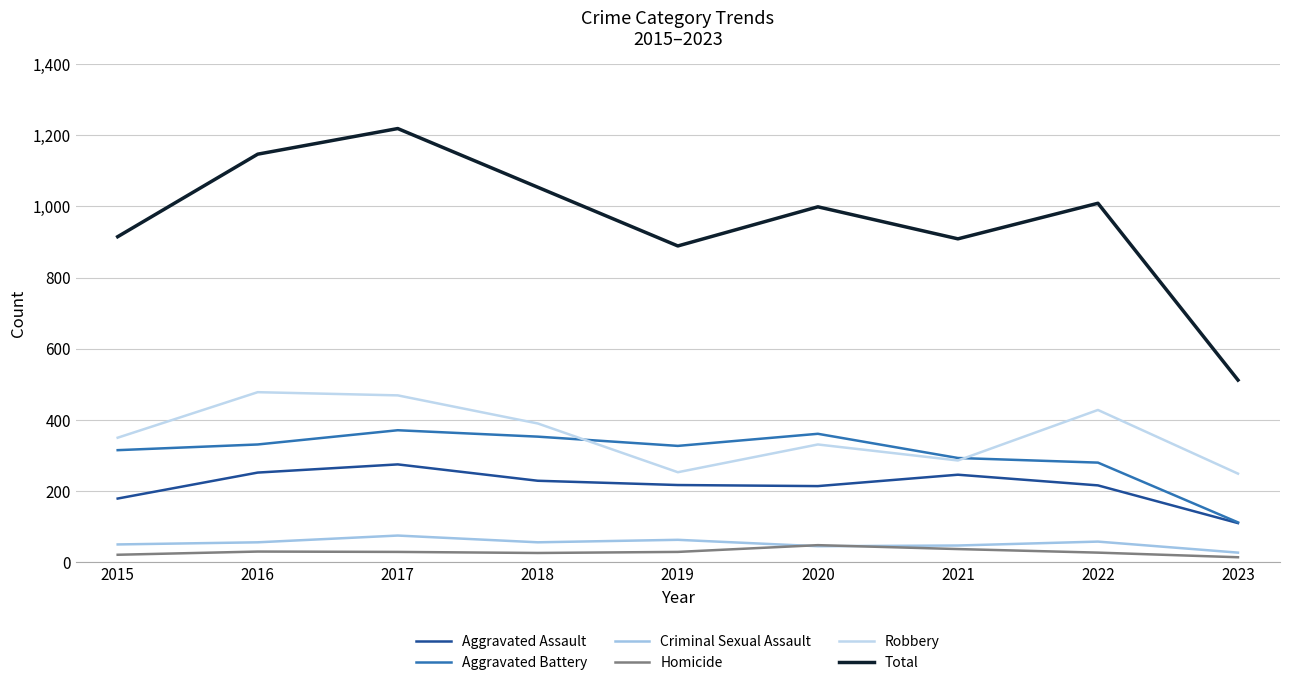

In Homicide, how many points are lower than both neighbors (excluding endpoints)?

1